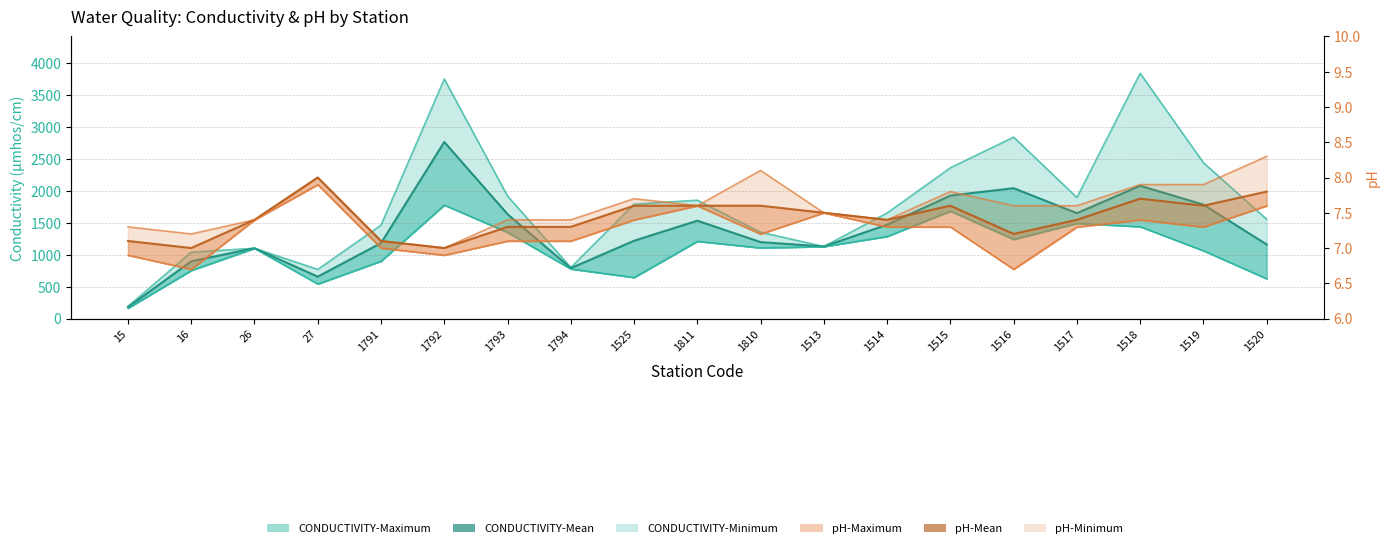

True or false: pH-Mean and pH-Maximum cross at least once.

False